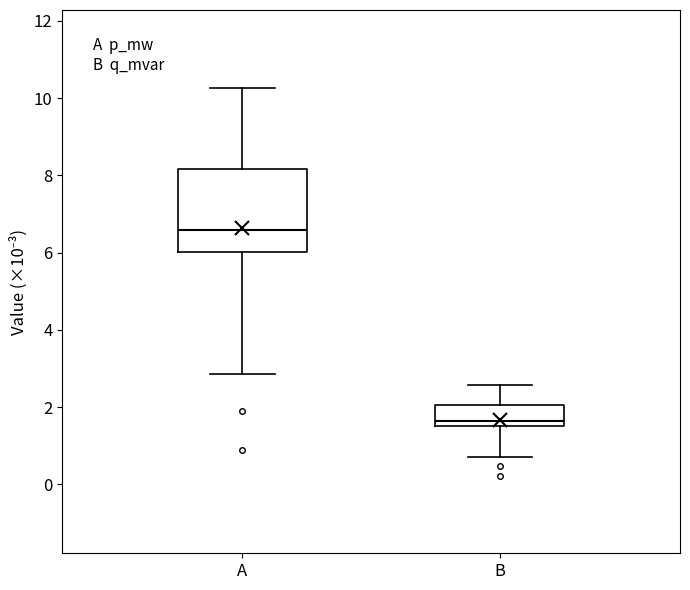

Reading left to right, read every box against the y-axis: the position of its median line, the range the box covers, and the ends of its whiskers. The values are not printed on the chart, so give them approximately, as read against the axis.

A: median 6.6, box 6.0 to 8.2, whiskers 2.8 to 10.2
B: median 1.6 (just above the box's lower edge), box 1.6 to 2.0, whiskers 0.8 to 2.6